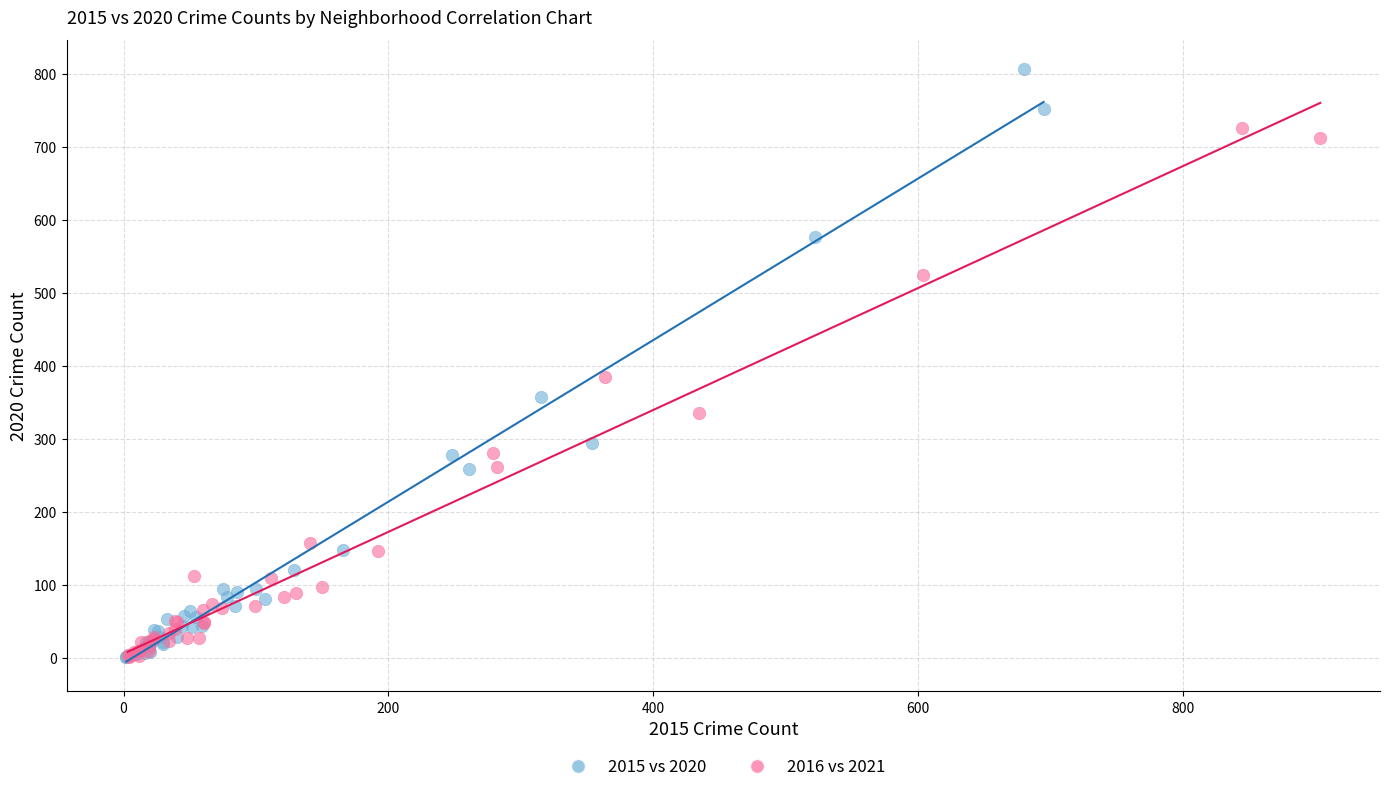

What are all the series names shown in the legend?

2015 vs 2020, 2016 vs 2021